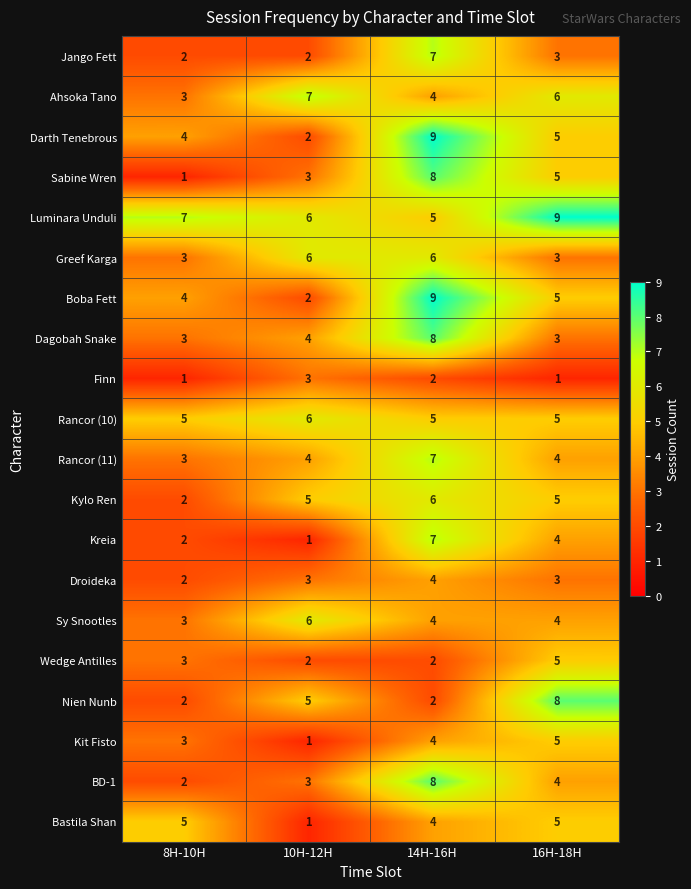

Which series has the largest total across all categories?

Luminara Unduli